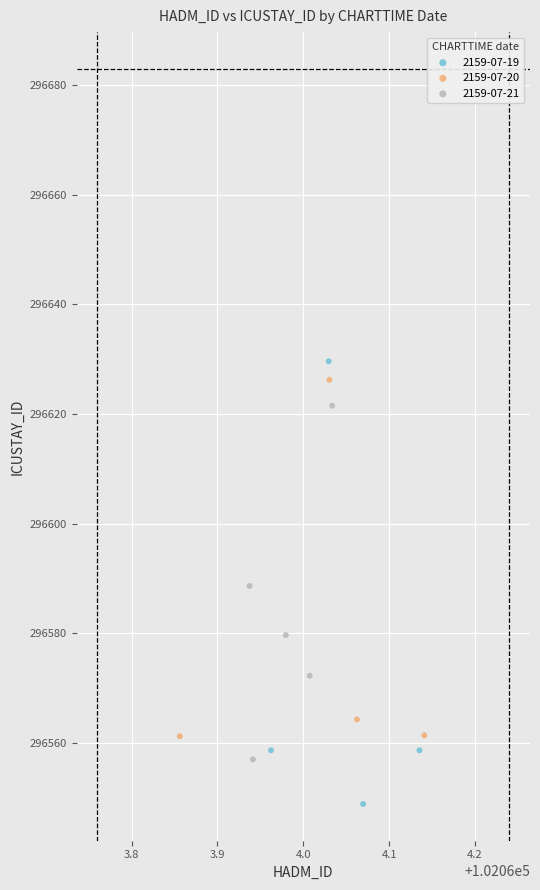

Which series has the largest Y range (max minus min)?

2159-07-19